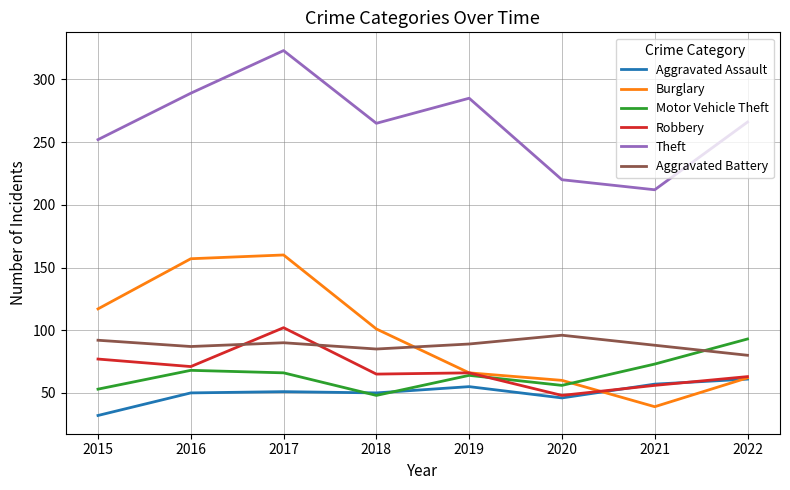

What is the smallest value displayed?

32